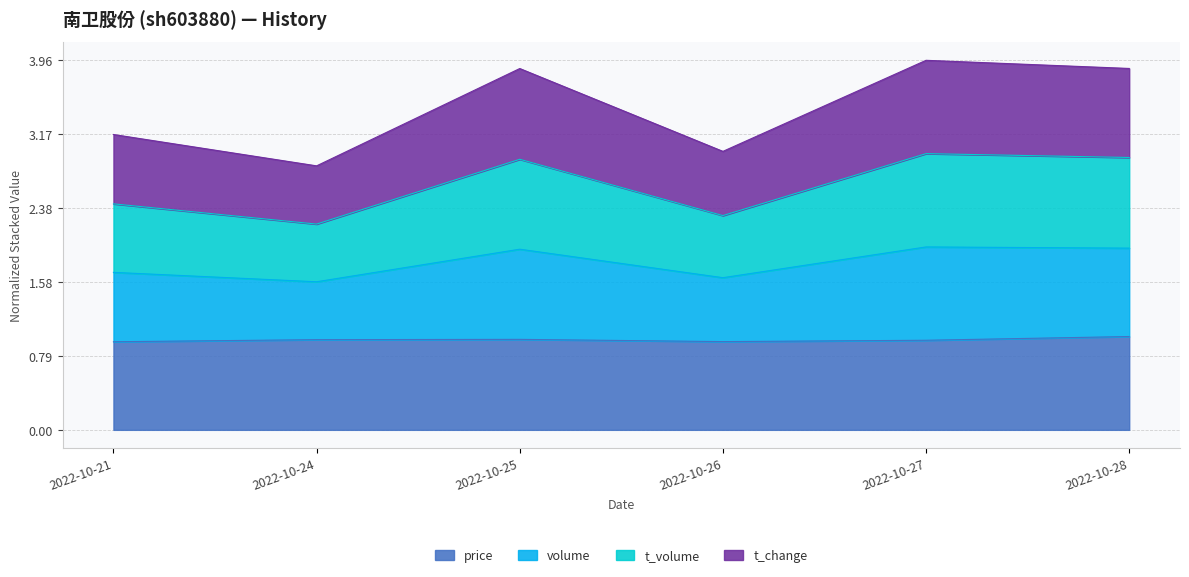

What is the minimum value shown in the chart?

0.9